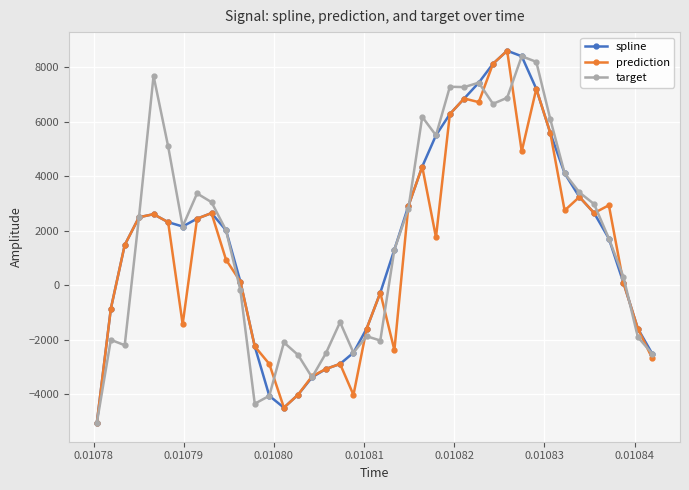

What is the maximum value shown in the chart?

8604.8